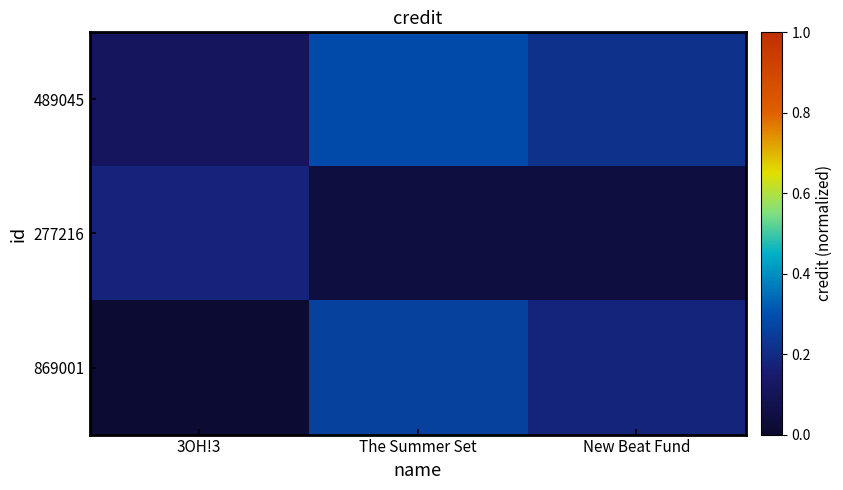

Which has a higher value, New Beat Fund or 3OH!3?

New Beat Fund